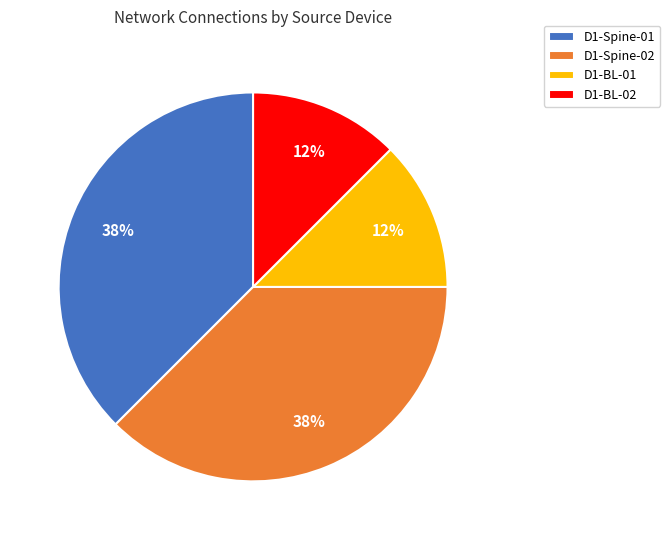

Between D1-BL-01 and D1-Spine-02, which is larger?

D1-Spine-02